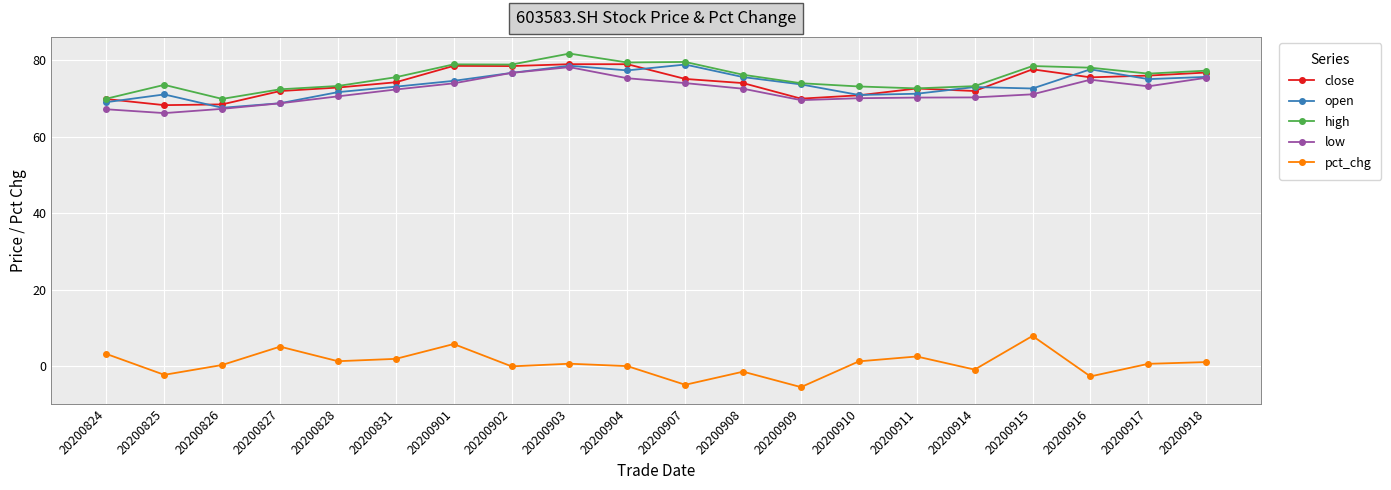

True or false: open and pct_chg intersect in this chart.

False